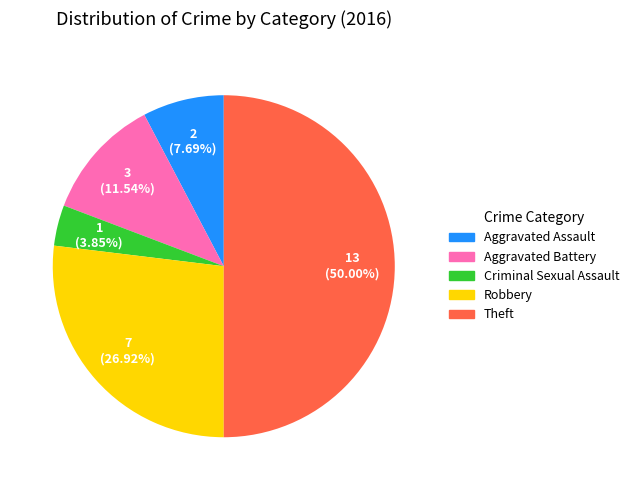

Rank the categories by value from lowest to highest.

Criminal Sexual Assault, Aggravated Assault, Aggravated Battery, Robbery, Theft